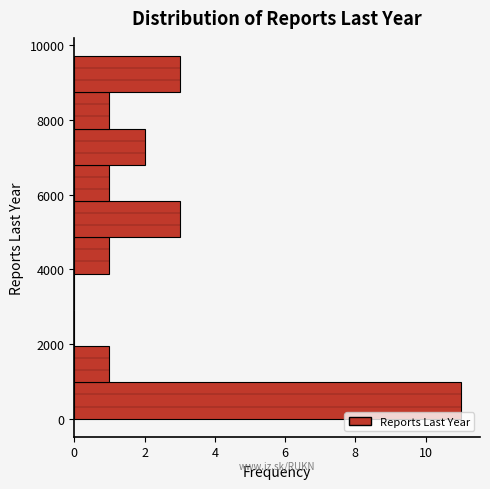

Reading bottom to top, transcribe this chart: for each bar, give the range it covers on the y-axis and its length. Neither the bar edges nor the lengths are printed on the chart, so give them approximately, as read against the axes.

0 to 1000: 11
1000 to 2000: 1
2000 to 3000: 0
3000 to 3800: 0
3800 to 4800: 1
4800 to 5800: 3
5800 to 6800: 1
6800 to 7800: 2
7800 to 8800: 1
8800 to 9800: 3